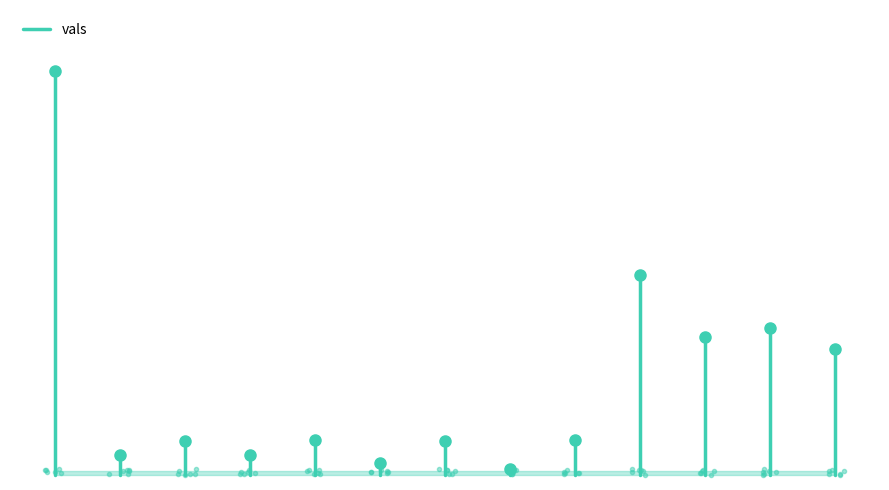

How many lines are shown in the chart?

1